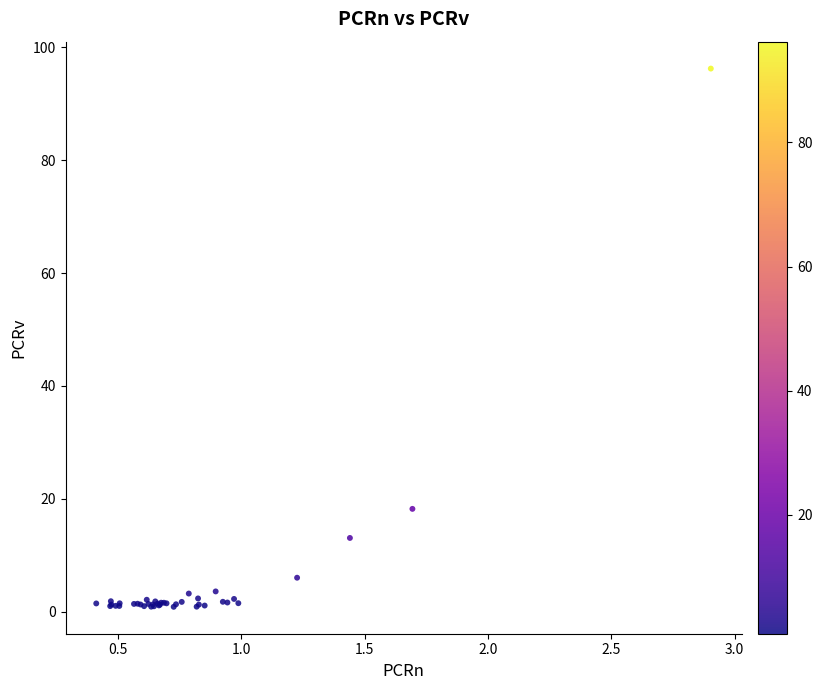

What Y value in the scatter plot is closest to 48?

18.2